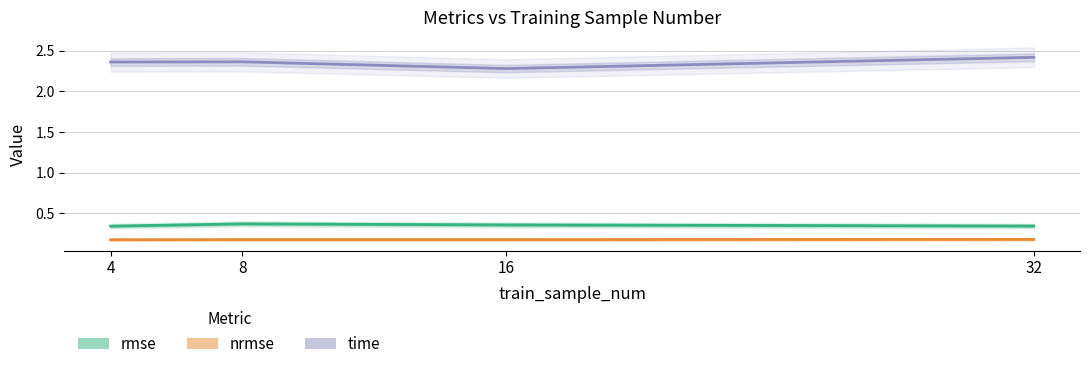

In nrmse, how many points are higher than both neighbors (excluding endpoints)?

1